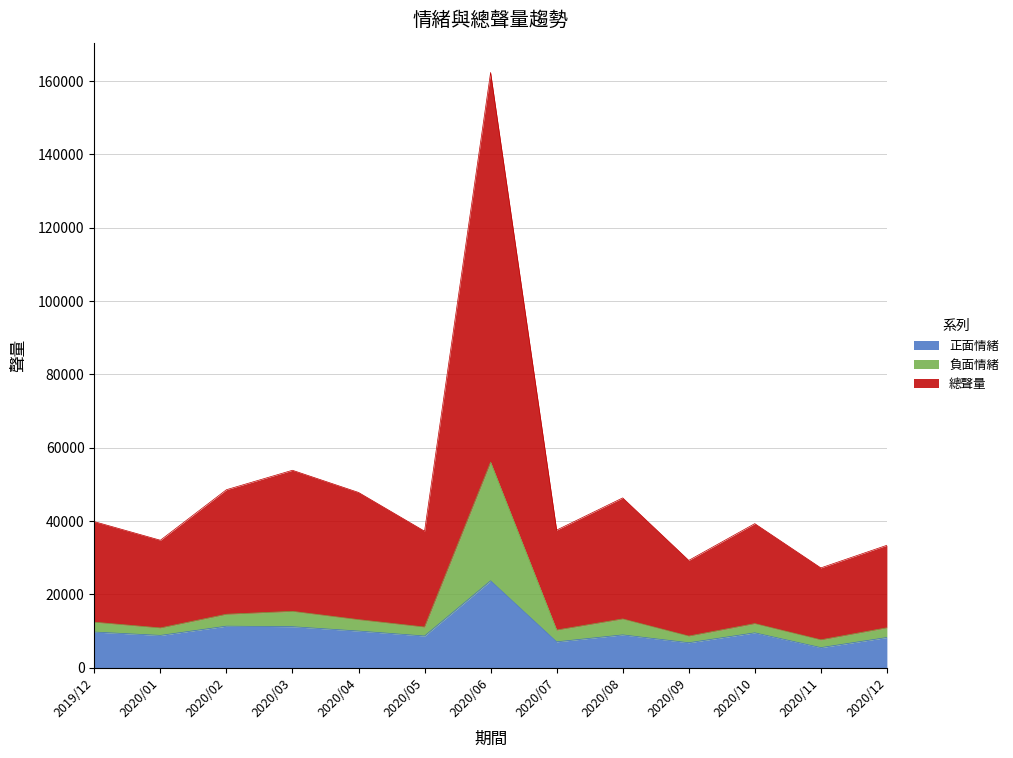

Where does the 總聲量 series first go above 39322?

2019/12